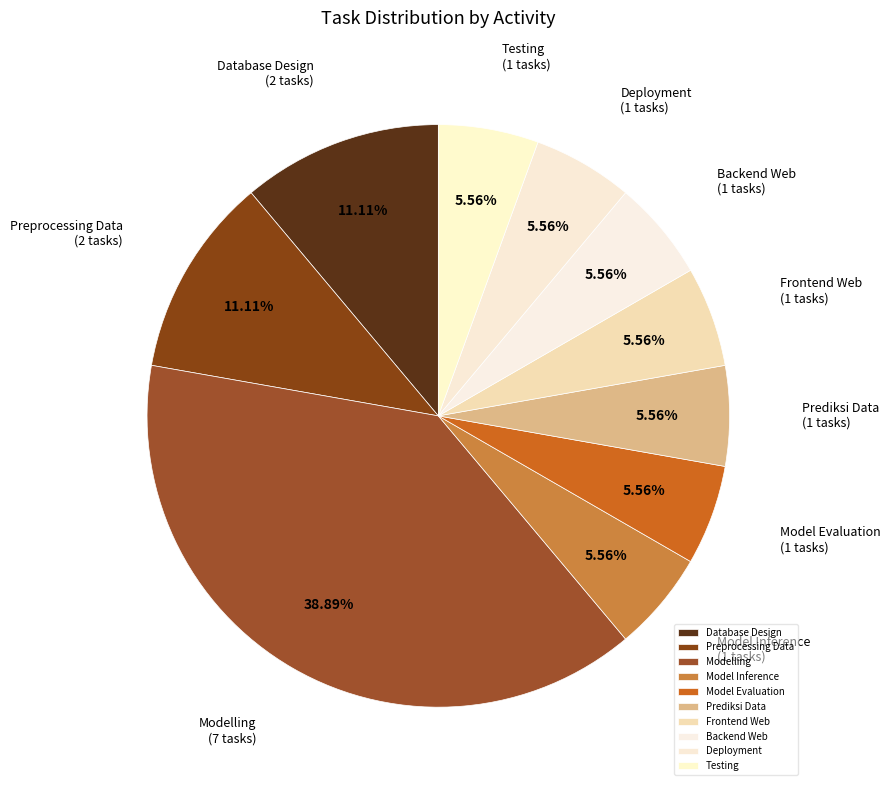

Which has a higher value, Modelling or Frontend Web?

Modelling